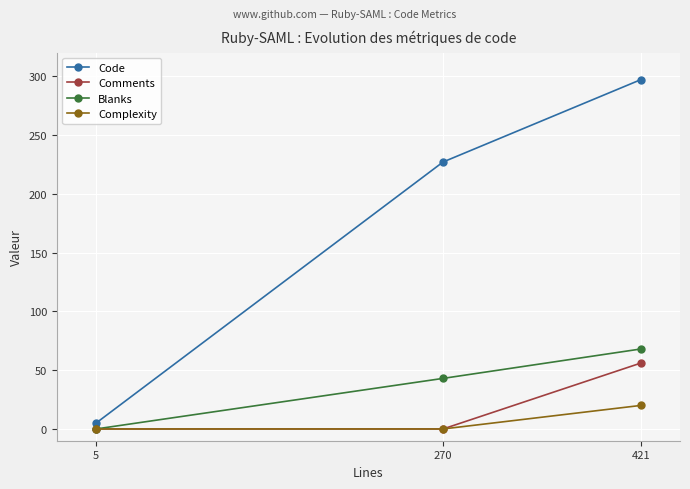

Reading left to right, transcribe all the data shown in this chart.

Code: 5	227	297
Comments: 0	0	56
Blanks: 0	43	68
Complexity: 0	0	20